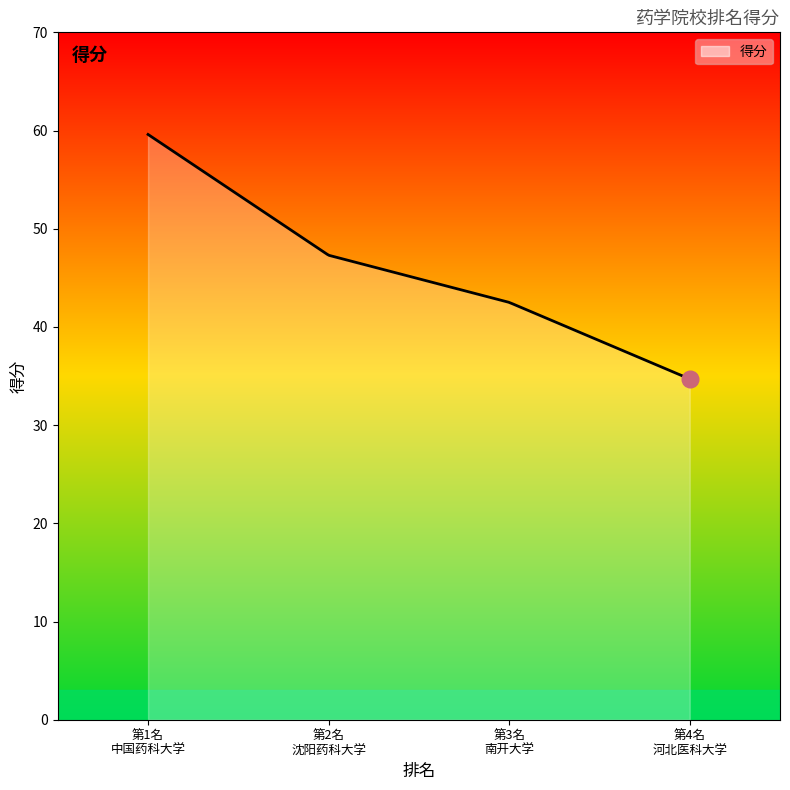

What is the maximum value shown in the chart?

59.6